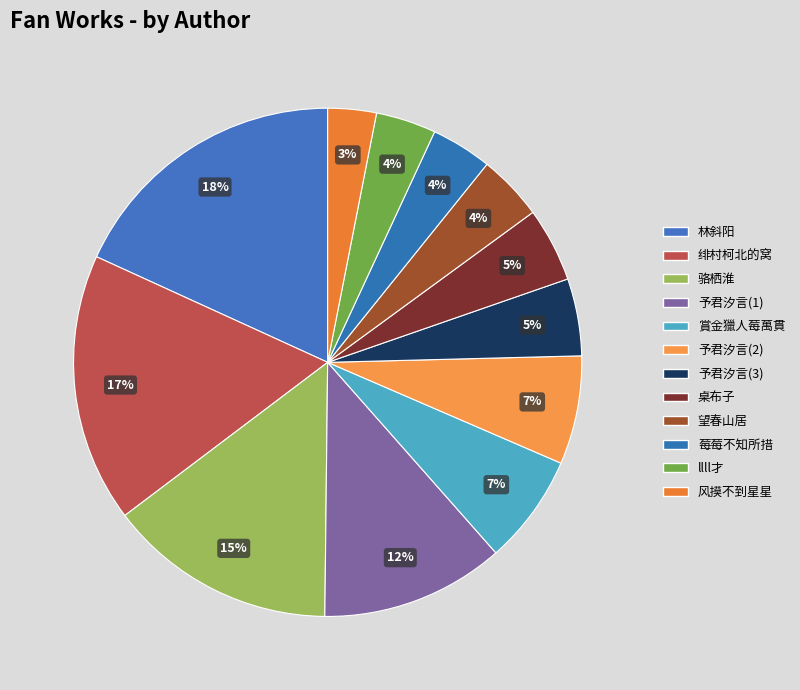

Does 骆栖淮 represent more than half of the total?

No